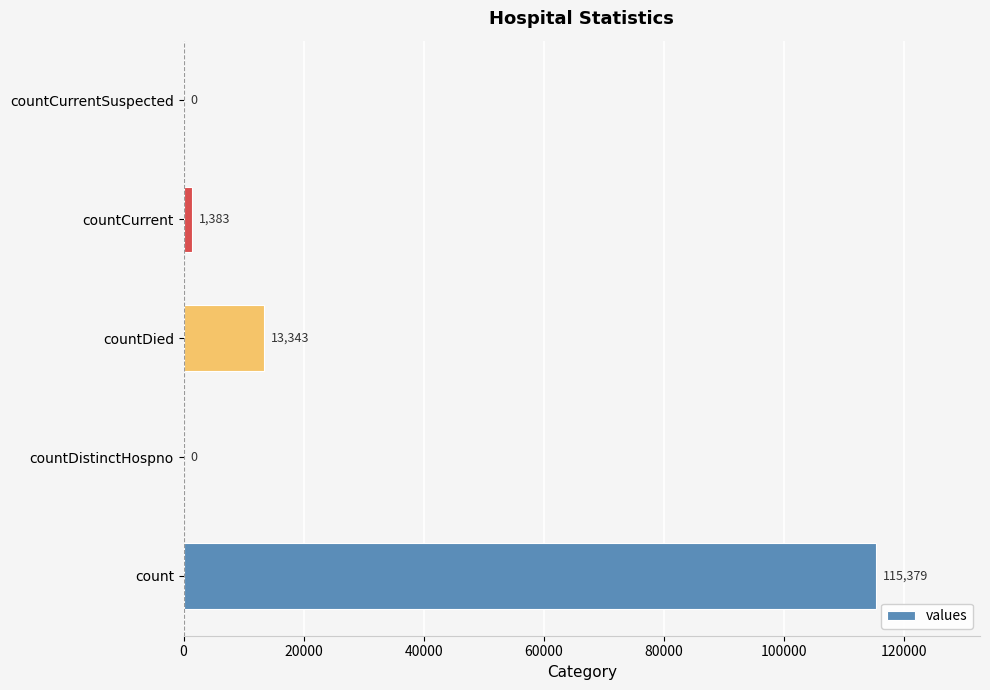

Reading bottom to top, list all the values displayed in this chart.

count=115379	countDistinctHospno=0	countDied=13343	countCurrent=1383	countCurrentSuspected=0